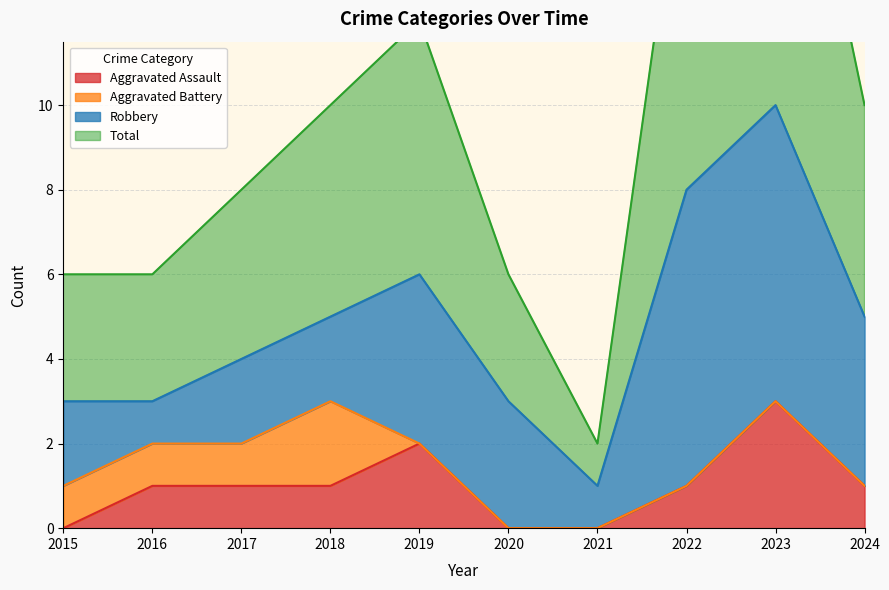

What is the difference between the Total values at 2019 and 2022?

5